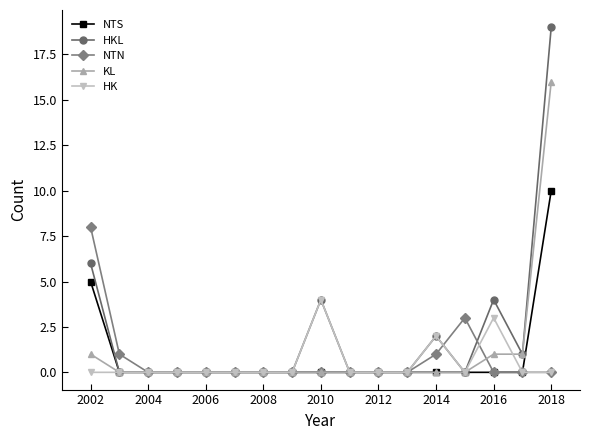

Which series has the largest total across all categories?

HKL